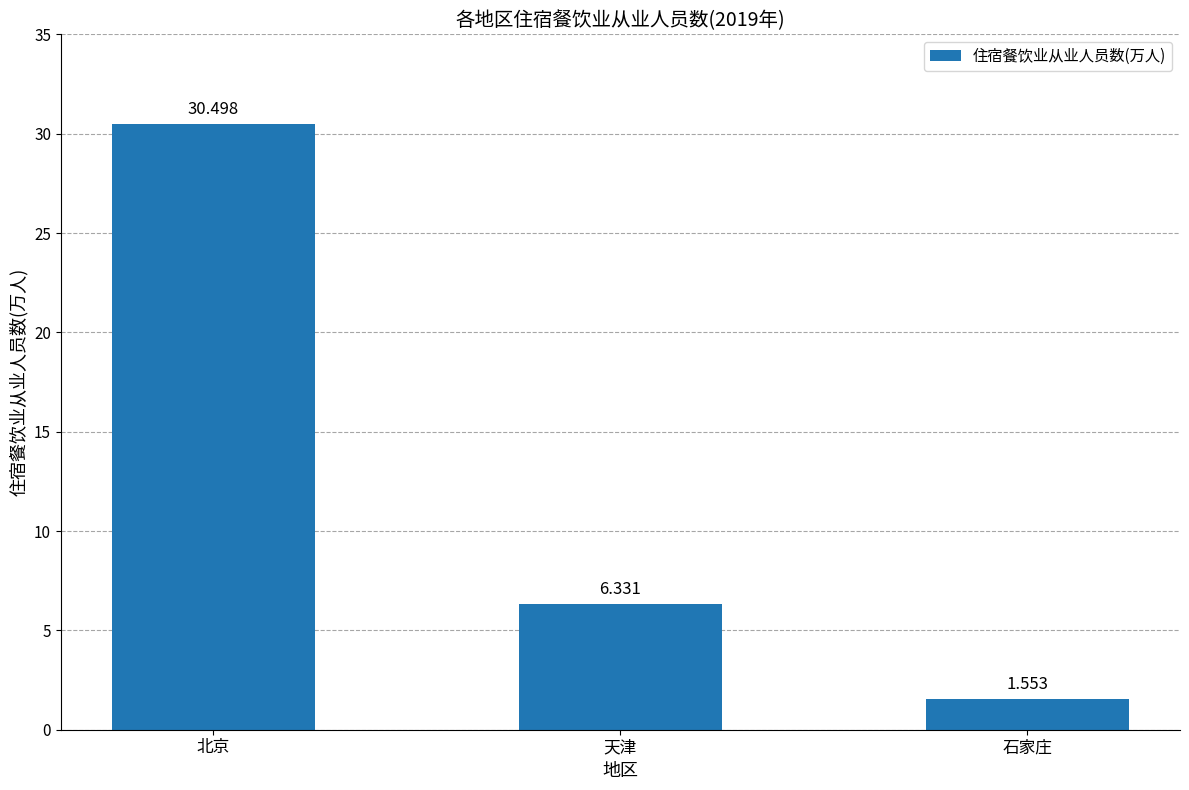

Where is the data nearest to the value 16?

天津